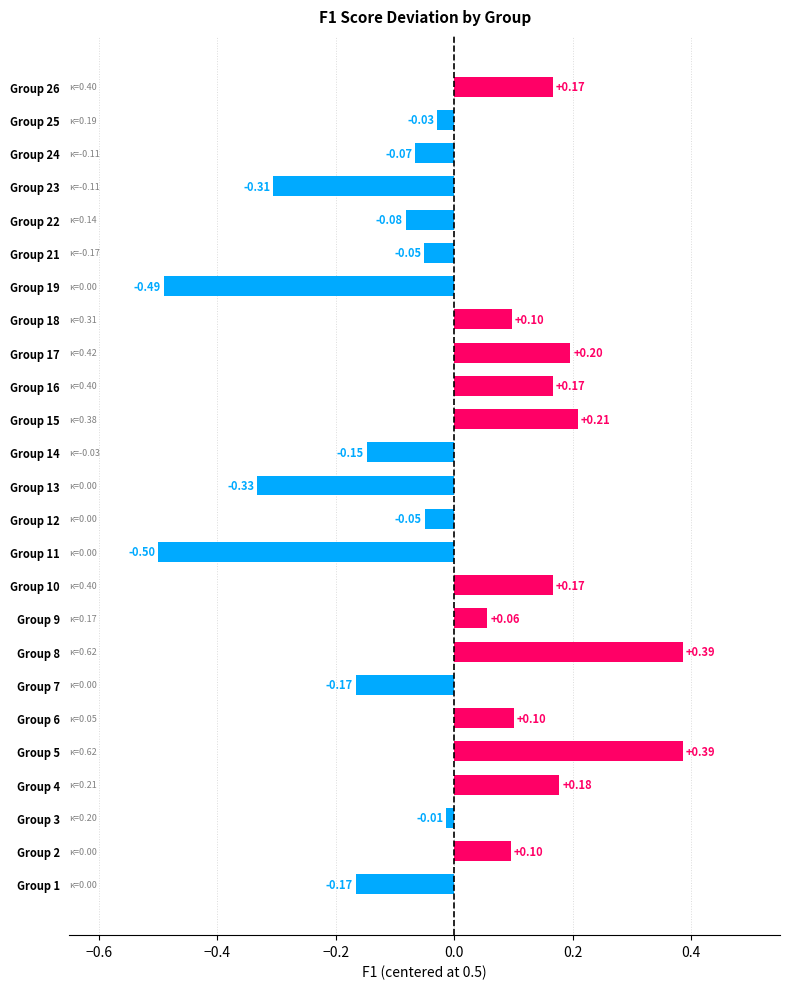

What is the difference between the maximum and minimum values?

0.9